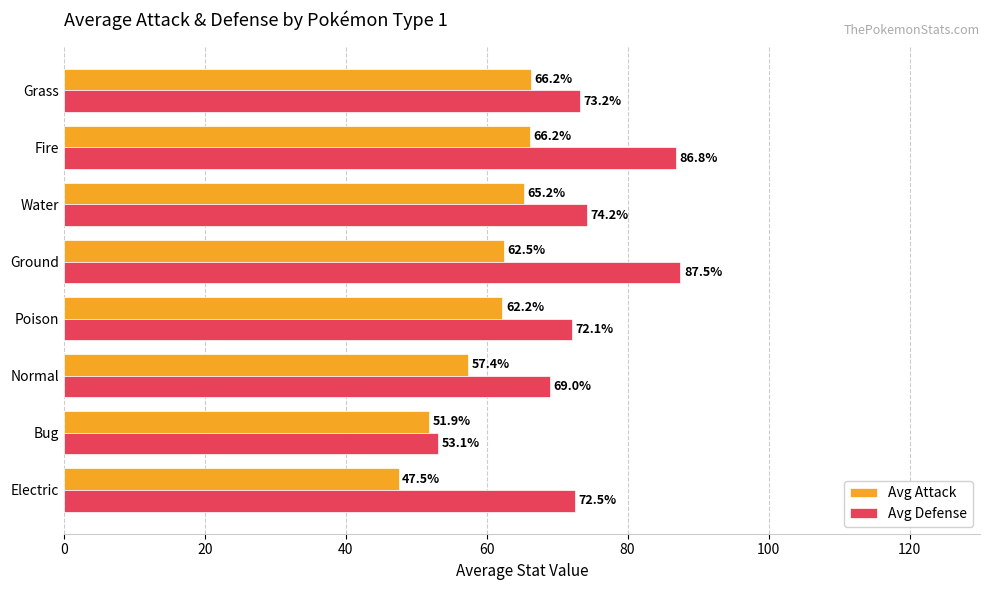

Where is Avg Defense nearest to the value 70?

Normal